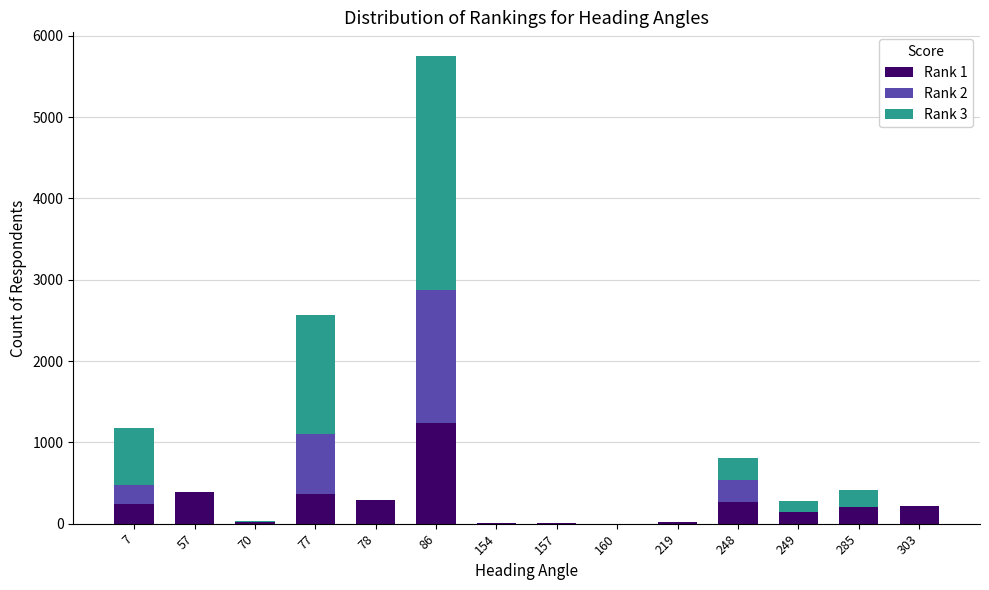

At which category is the sum across all series the highest?

86